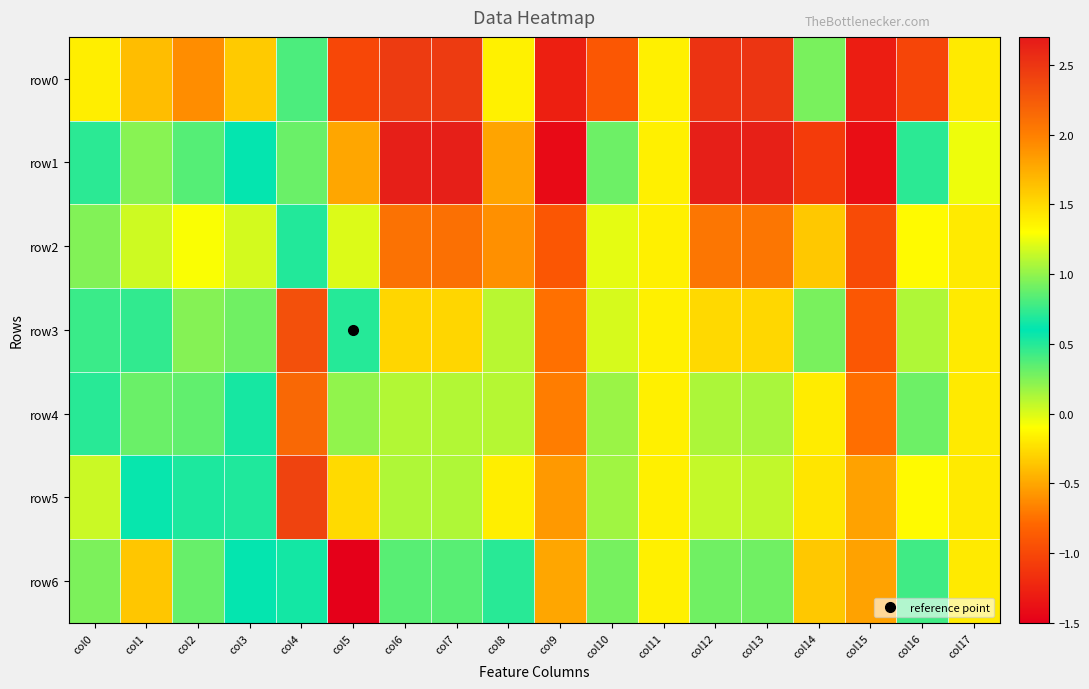

Count the number of categories in the chart.

18